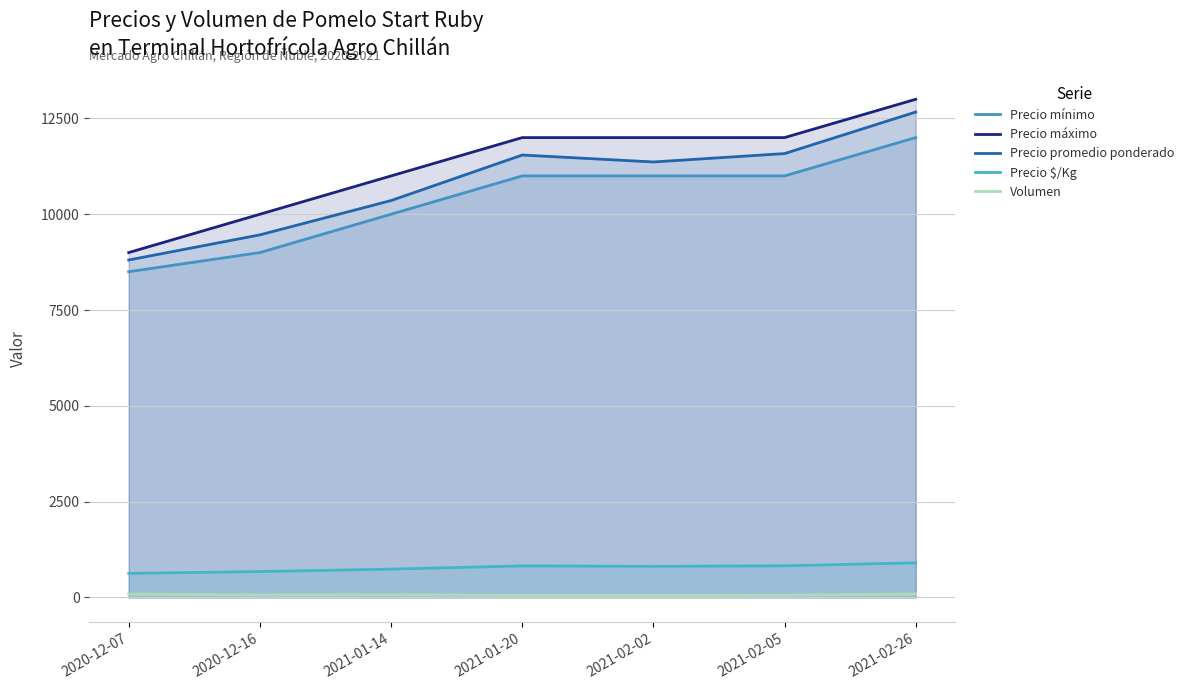

List the series in order of their peak value, lowest first.

Volumen, Precio $/Kg, Precio mínimo, Precio promedio ponderado, Precio máximo